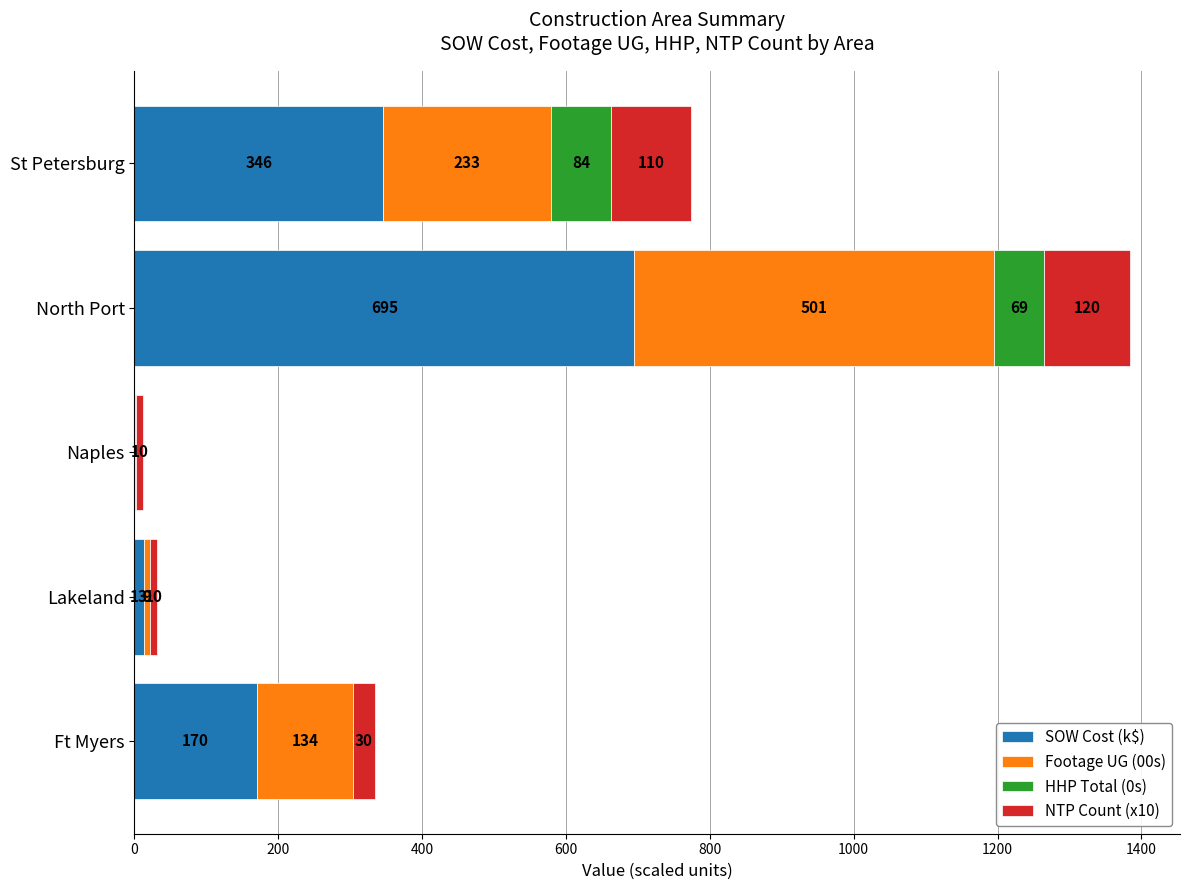

At which category is the sum across all series the highest?

North Port